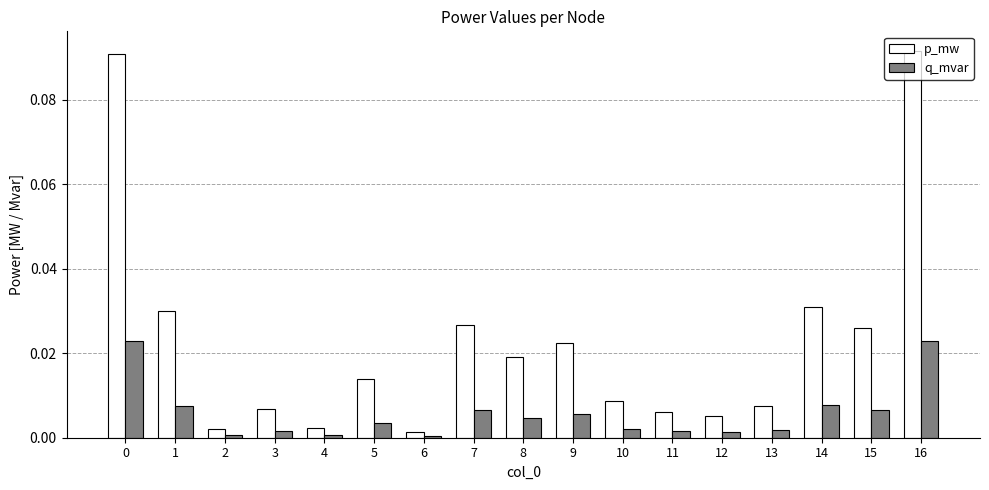

How many series are shown in this chart?

2